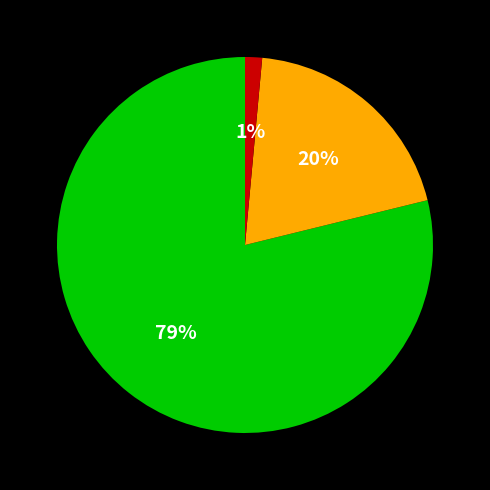

Does any single category account for the majority?

Yes